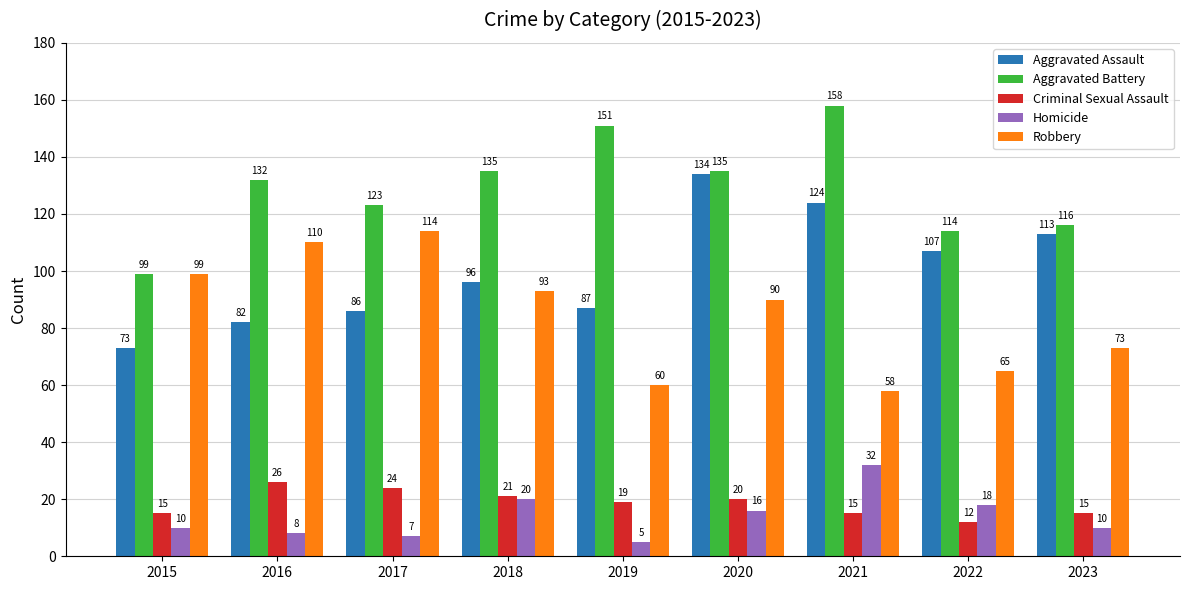

Between 2015 and 2017, which series saw the biggest shift?

Aggravated Battery